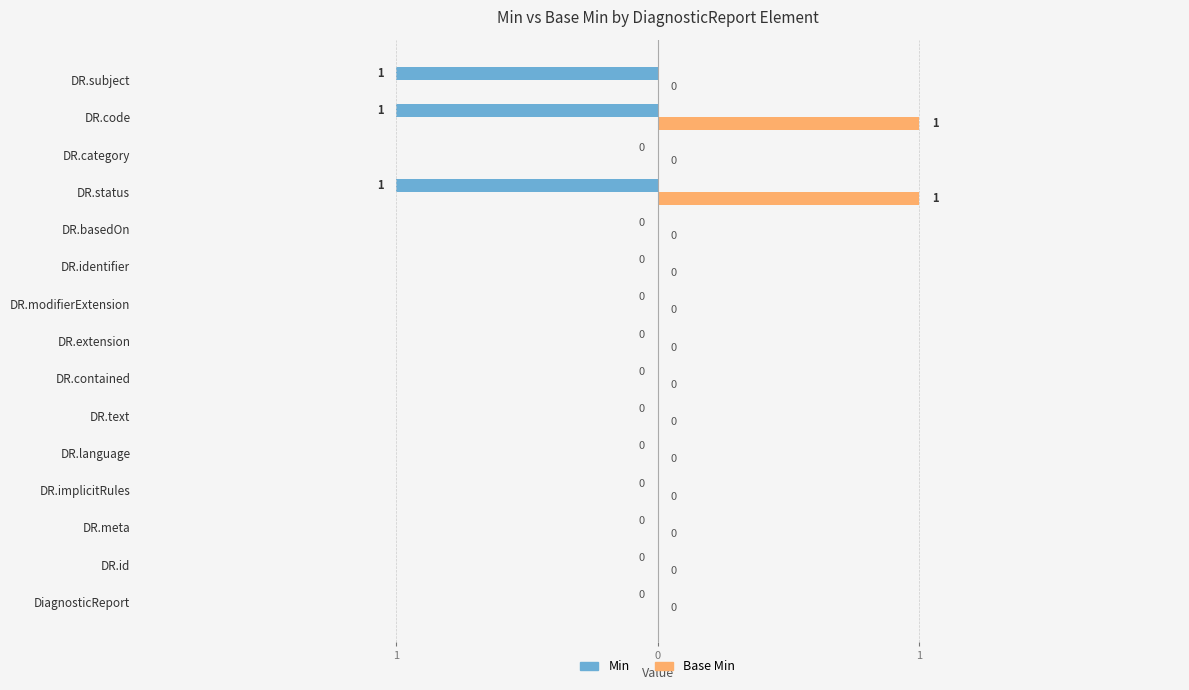

Are the bars horizontal?

Yes